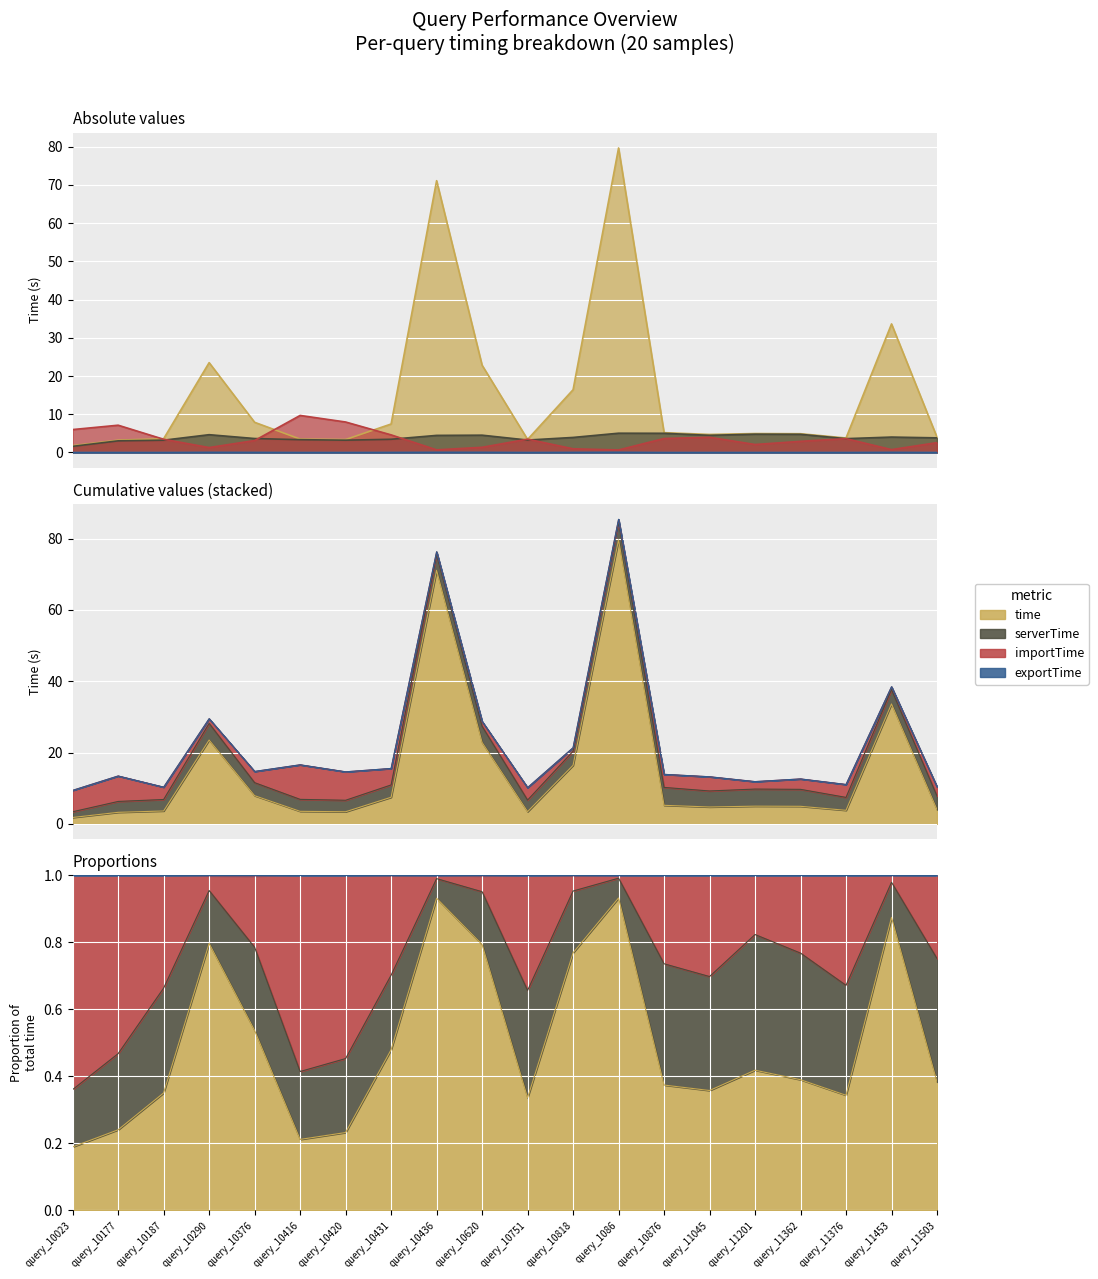

What is the minimum value for serverTime?

1.6